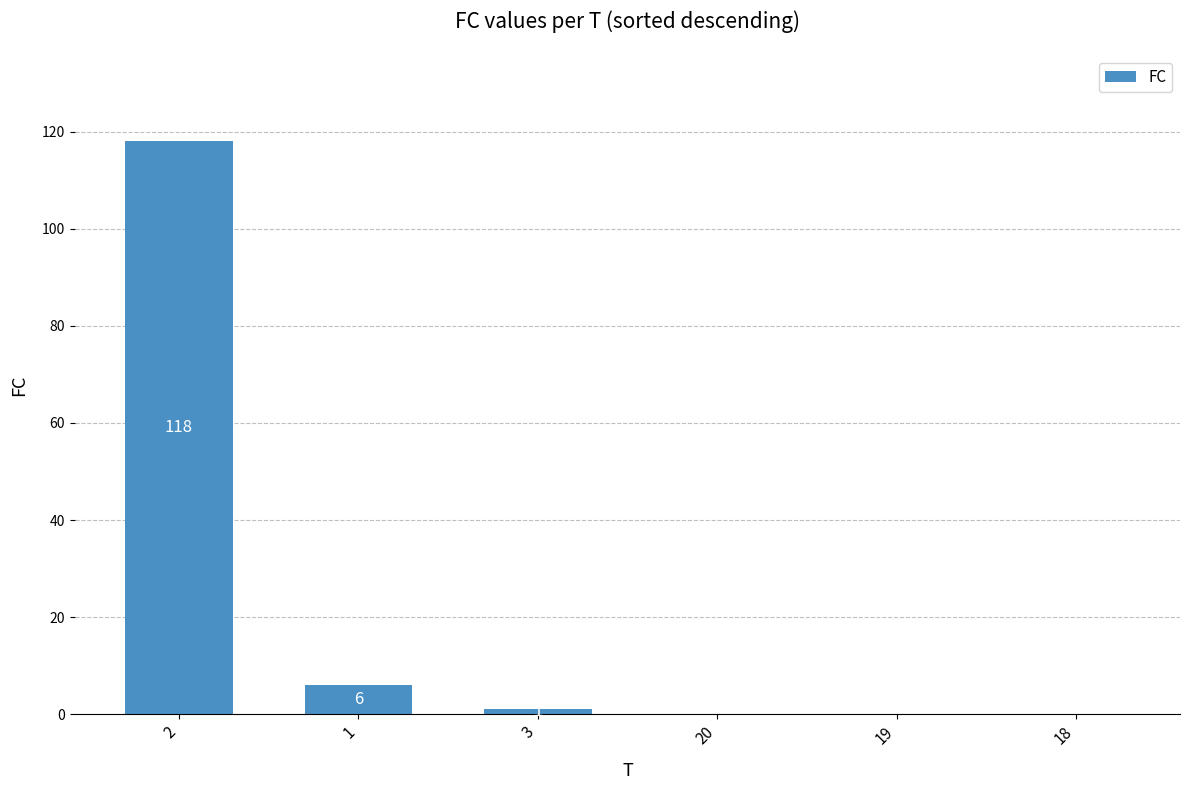

What is the sum of all values?

125